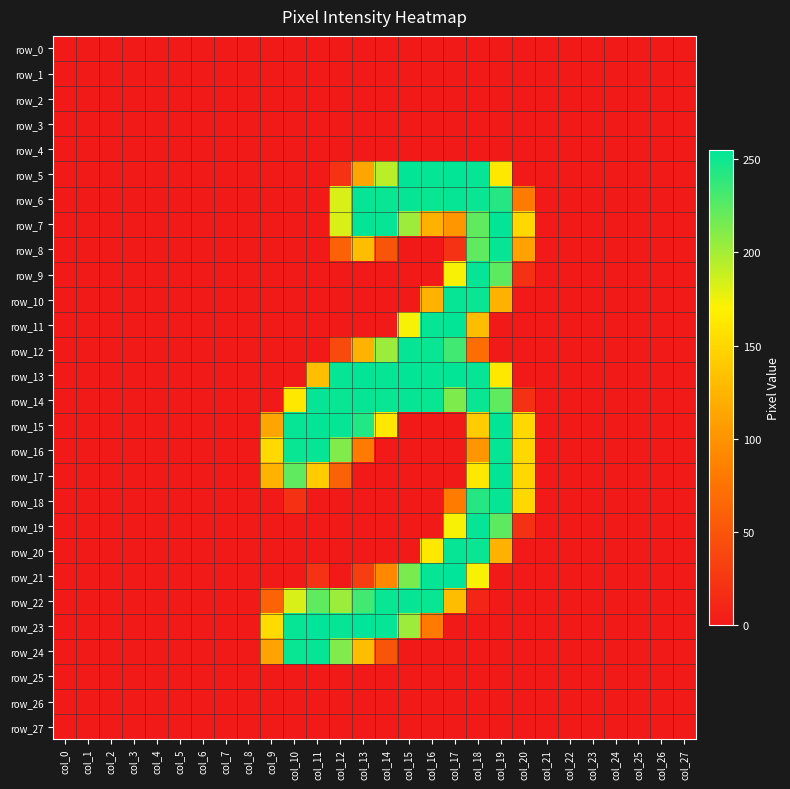

Count the number of categories in the chart.

28